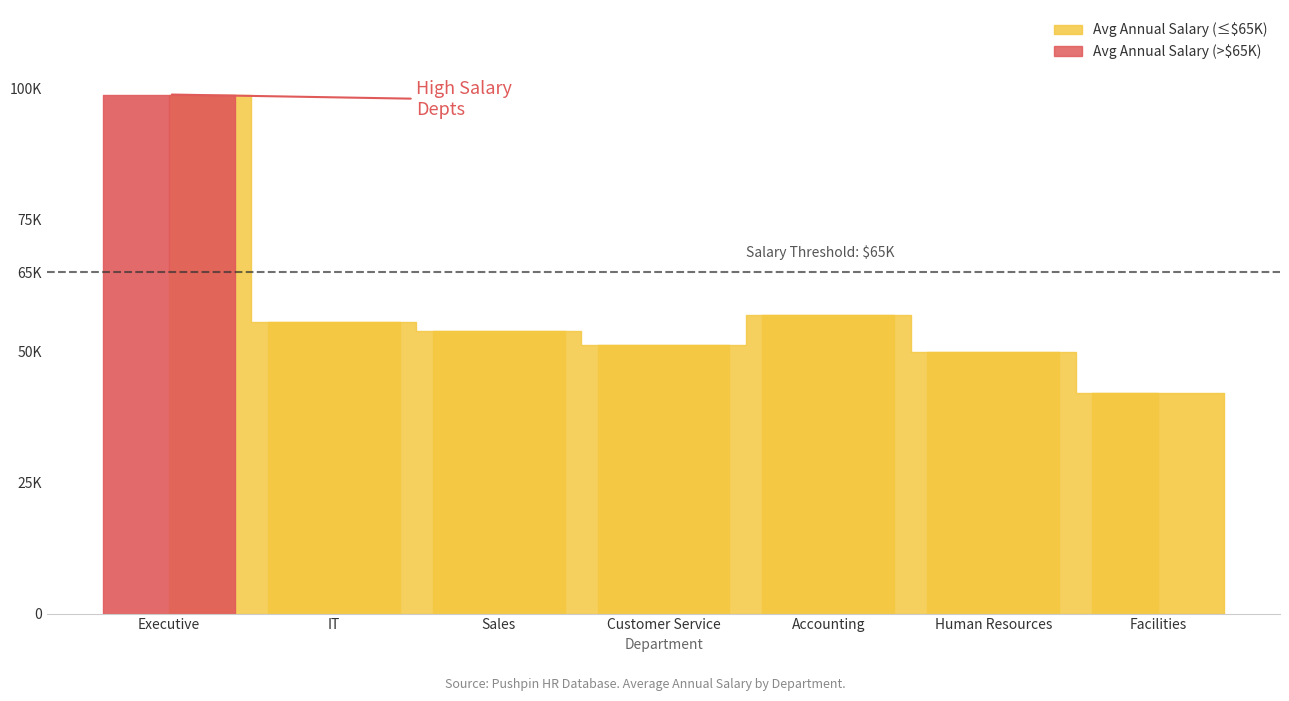

True or false: Annual Salary and Years Service cross at least once.

False